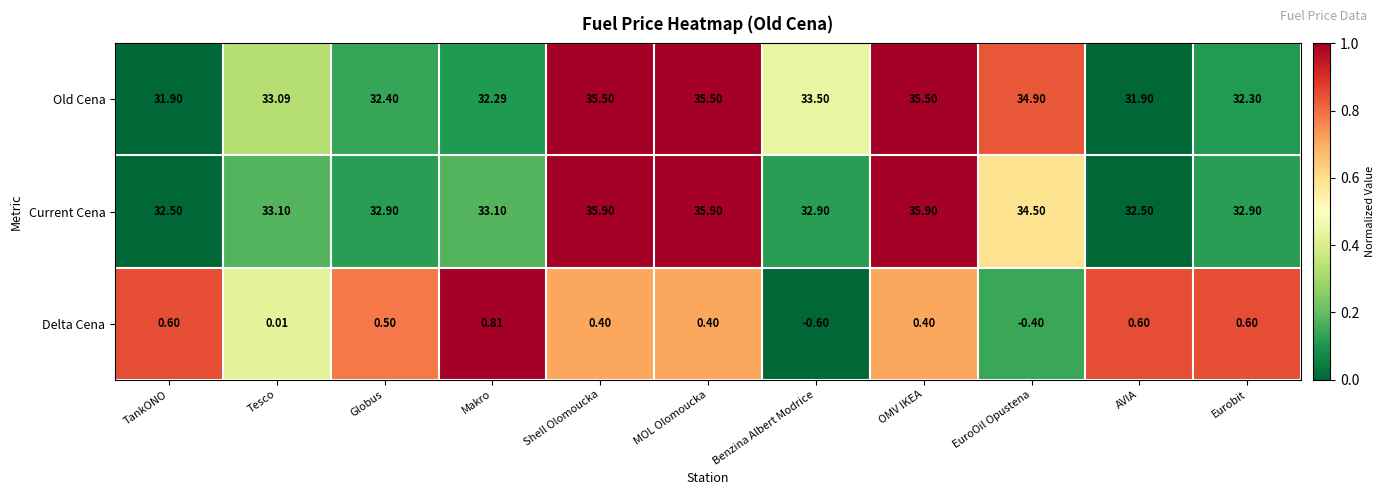

Which series has the largest range (max minus min)?

Old Cena